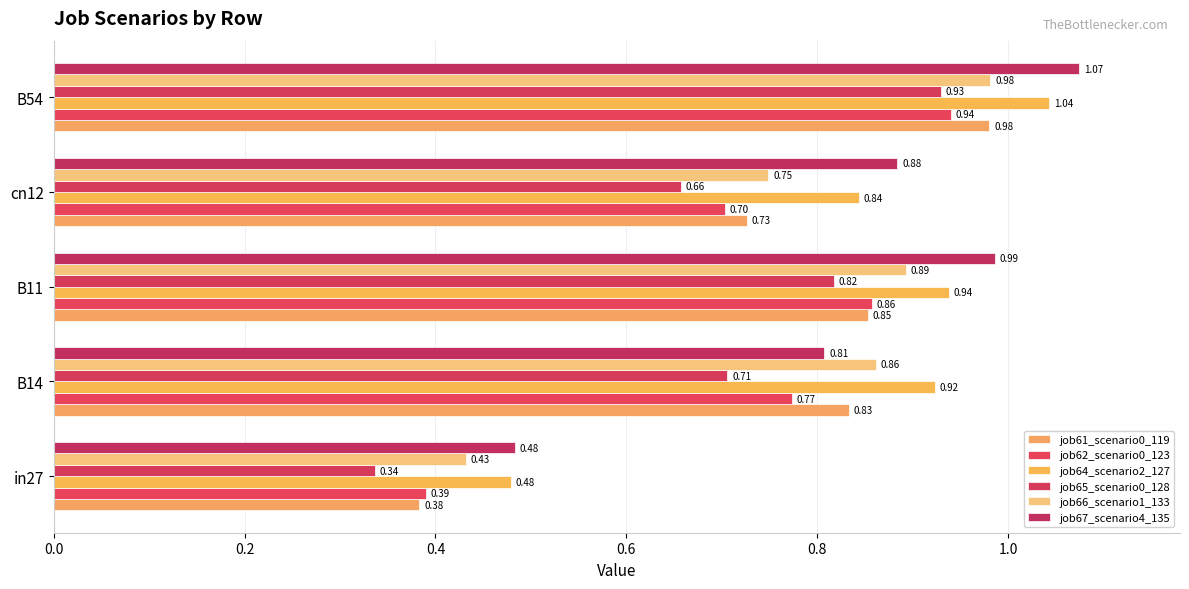

Reading left to right, extract all data points from this chart.

job61_scenario0_119: 0.4	0.8	0.9	0.7	1.0
job62_scenario0_123: 0.4	0.8	0.9	0.7	0.9
job64_scenario2_127: 0.5	0.9	0.9	0.8	1.0
job65_scenario0_128: 0.3	0.7	0.8	0.7	0.9
job66_scenario1_133: 0.4	0.9	0.9	0.7	1.0
job67_scenario4_135: 0.5	0.8	1.0	0.9	1.1